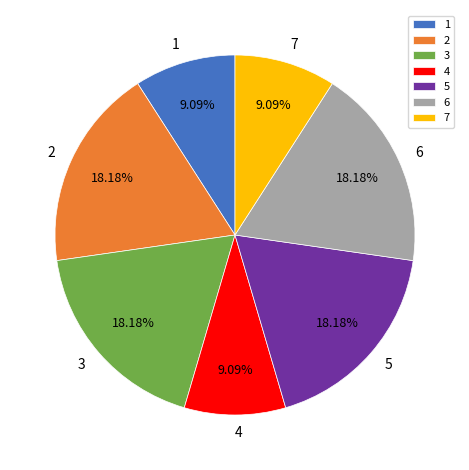

What is the ratio of the value at 5 to the value at 6?

1.0